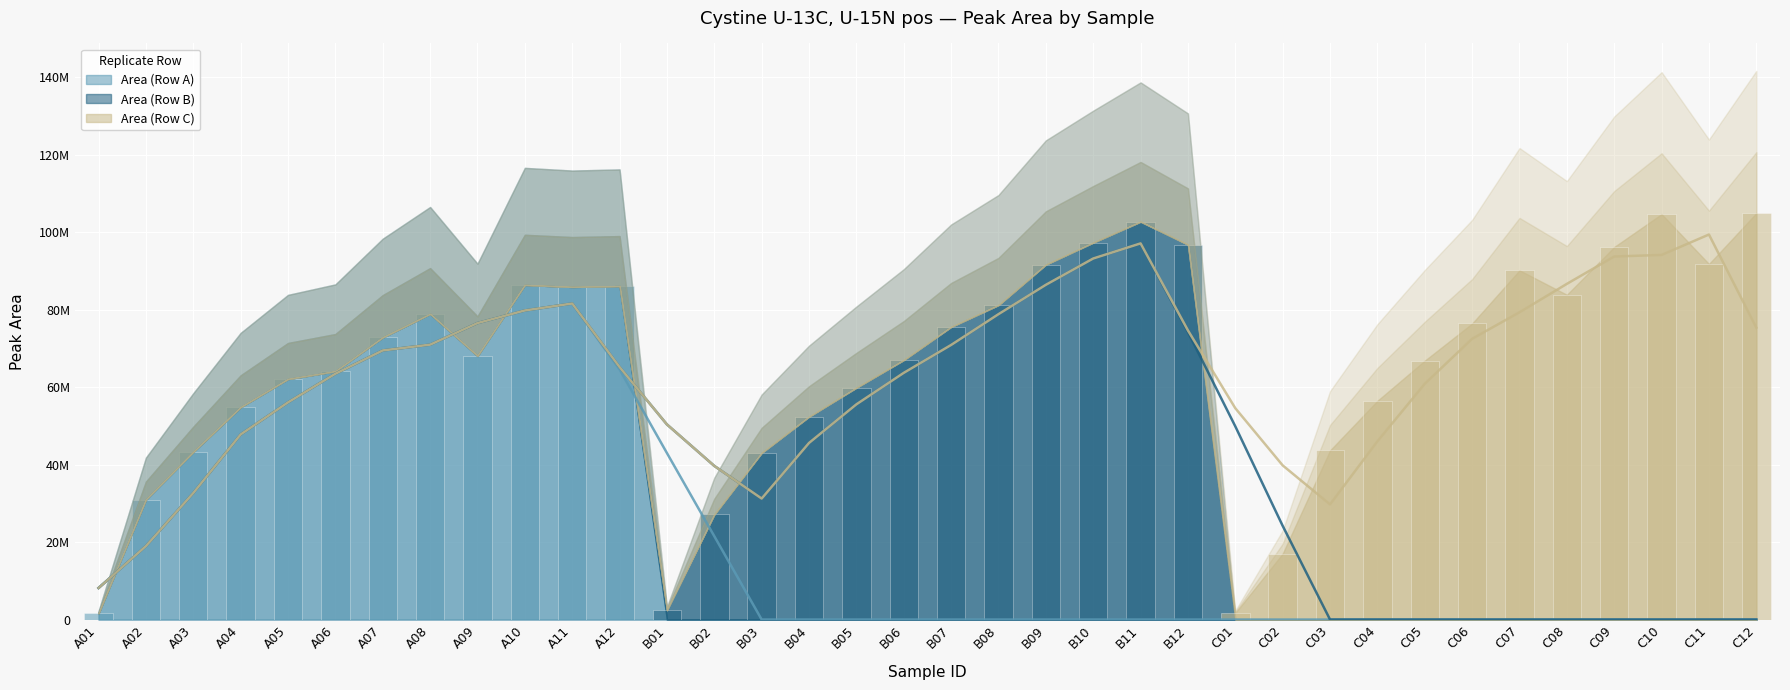

At which category does the chart reach its peak across all series?

C12